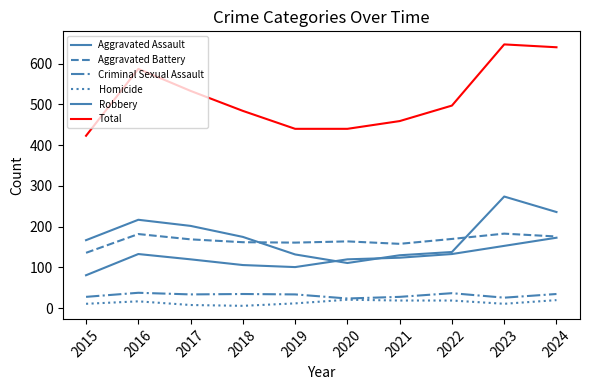

How many lines are shown in the chart?

6